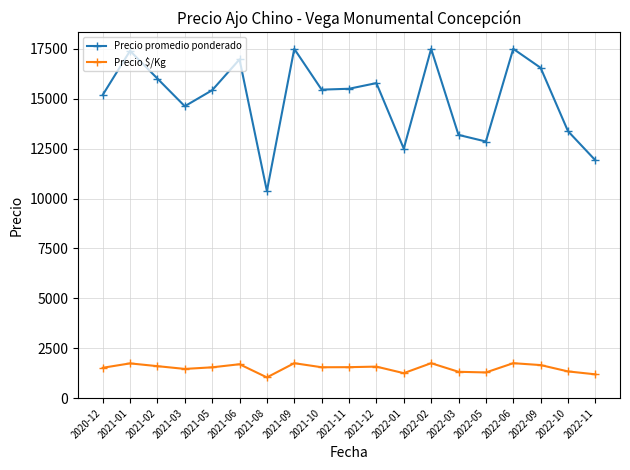

What is the label of the 2nd point from the left?

2021-01